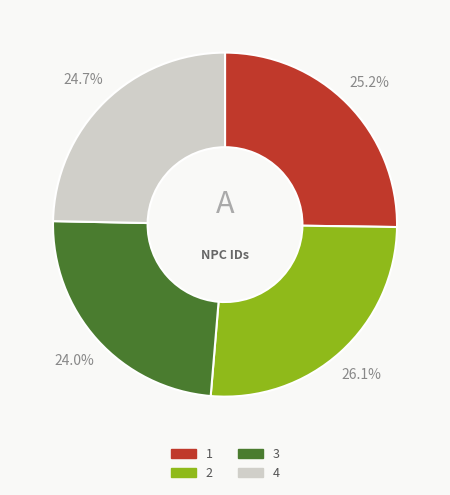

Which slice is the largest?

2